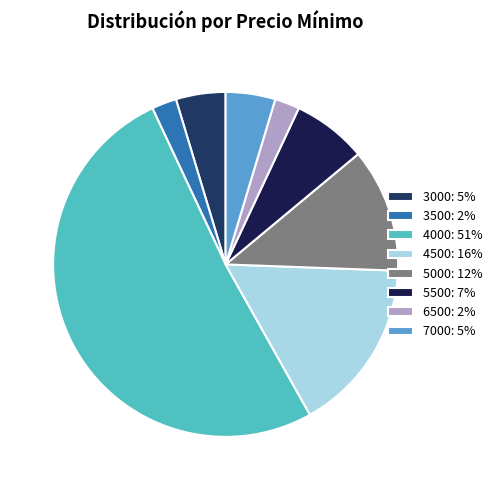

Count the number of slices in the pie.

8